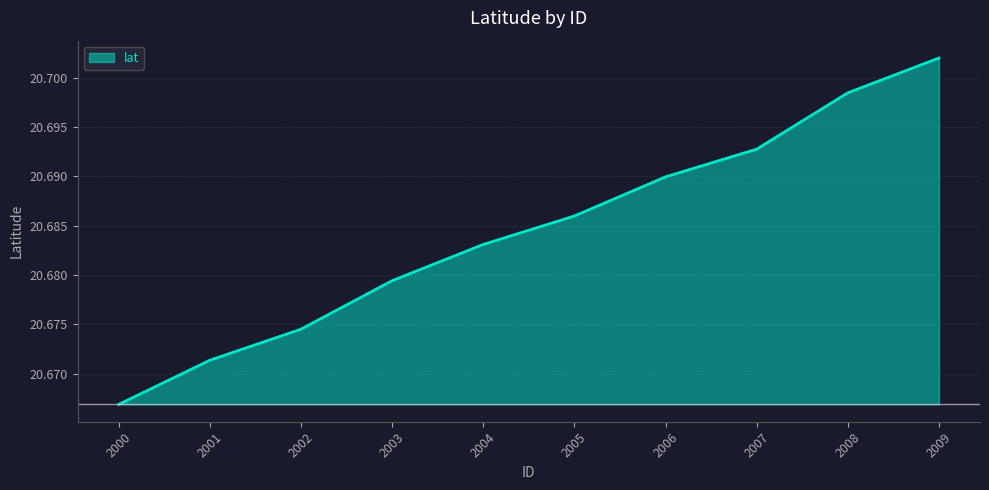

Reading left to right, list all the values displayed in this chart.

2000=20.7	2001=20.7	2002=20.7	2003=20.7	2004=20.7	2005=20.7	2006=20.7	2007=20.7	2008=20.7	2009=20.7